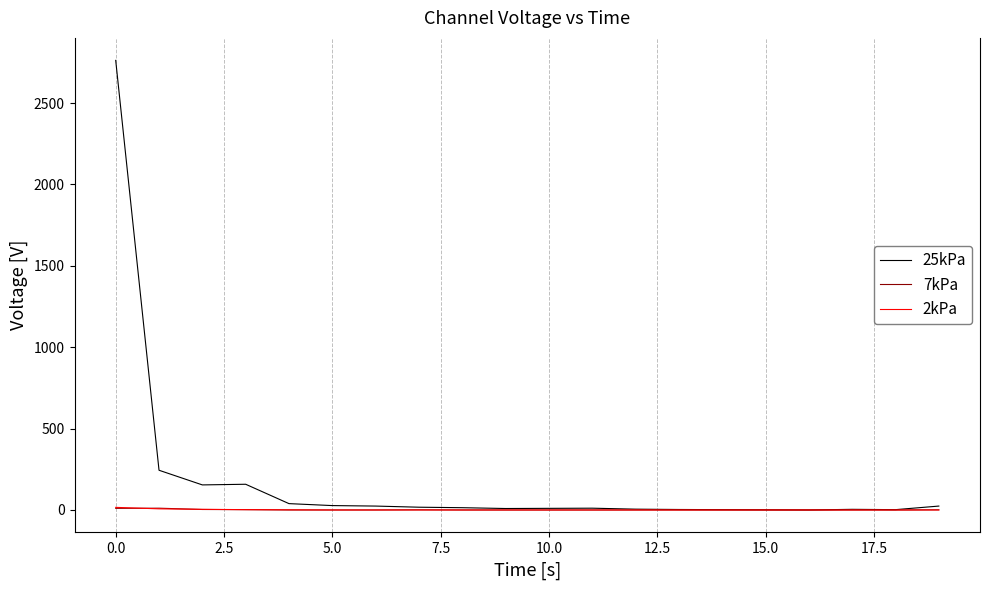

Which series has the widest spread of values?

25kPa